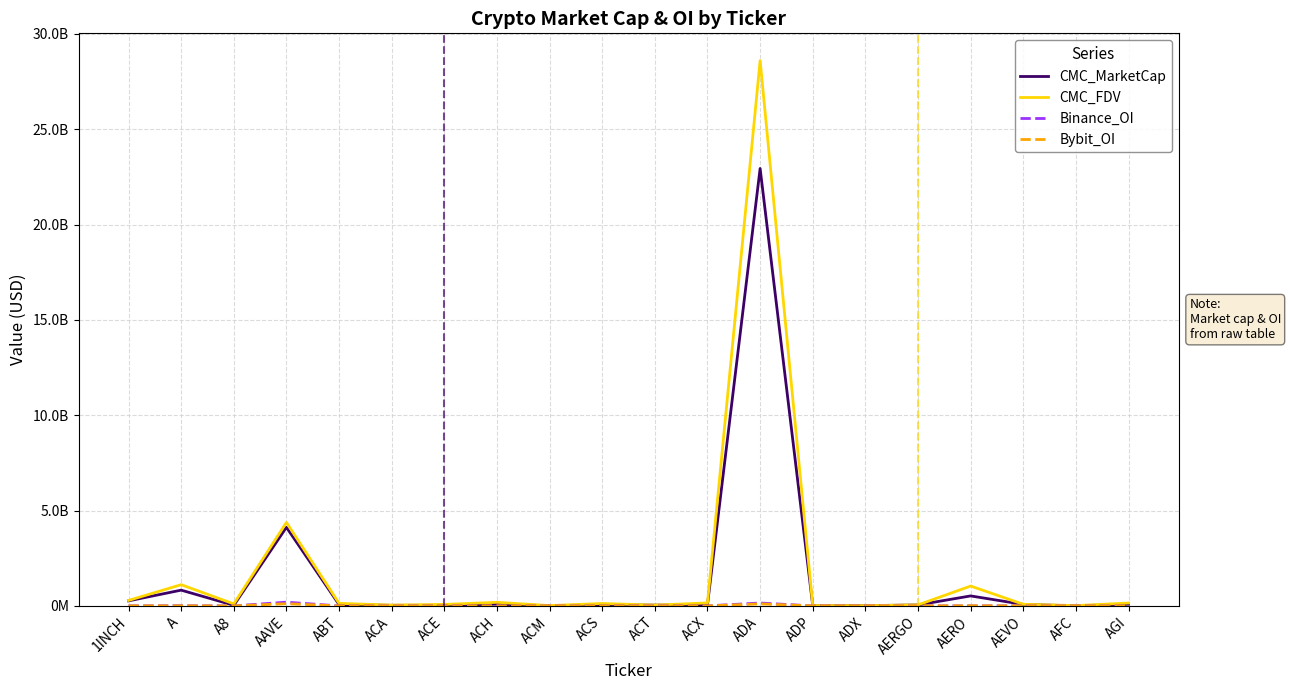

Is this an area chart (filled region under the line)?

No